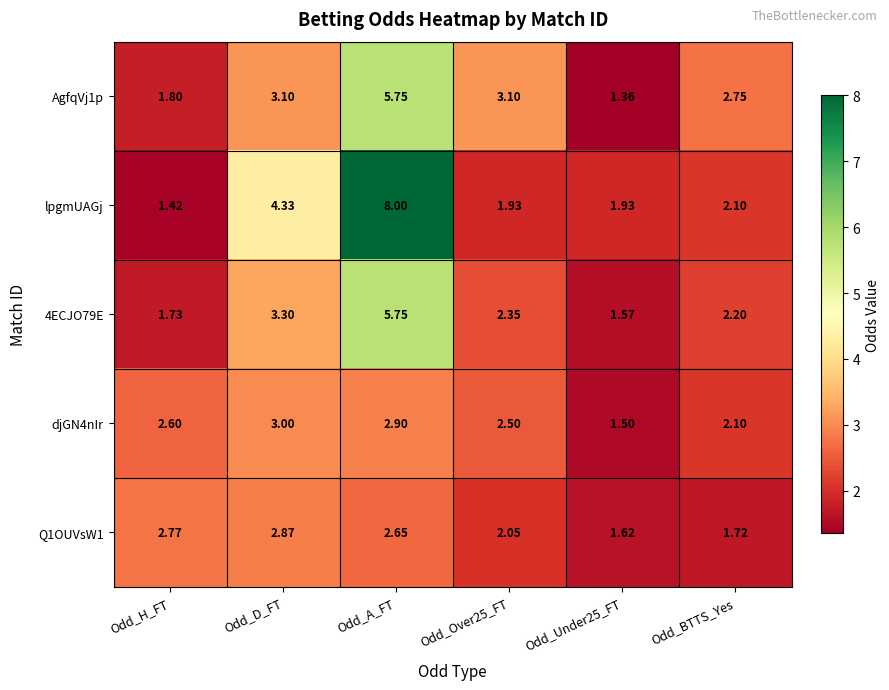

How many series are shown in this chart?

5